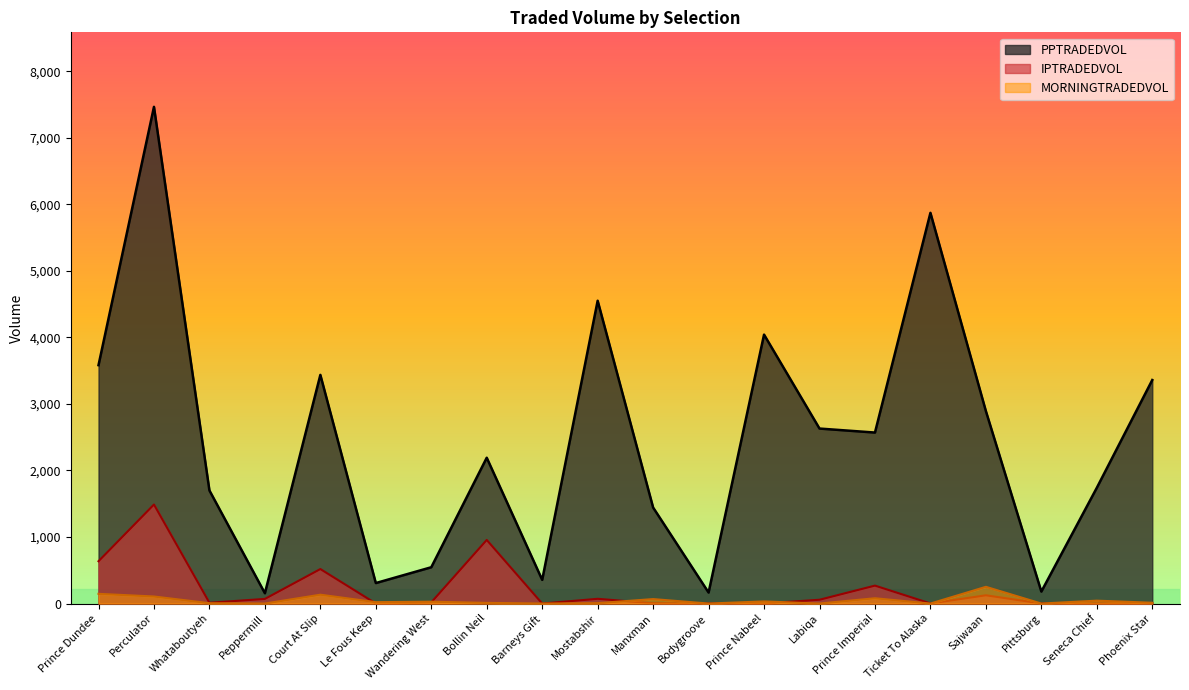

What is the sum of all IPTRADEDVOL values?

4234.9